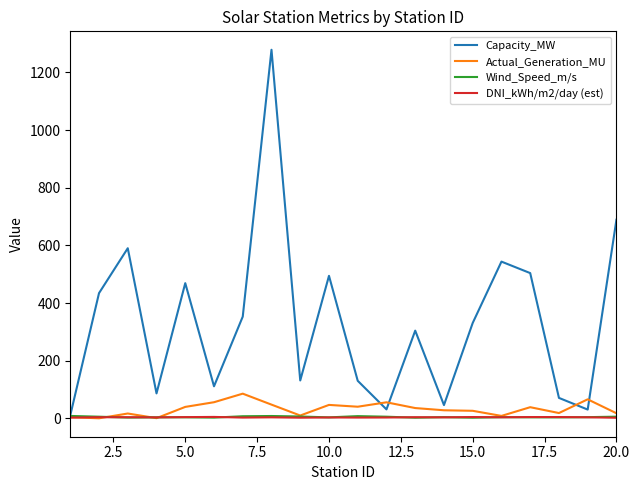

Which series has the largest total across all categories?

Capacity_MW